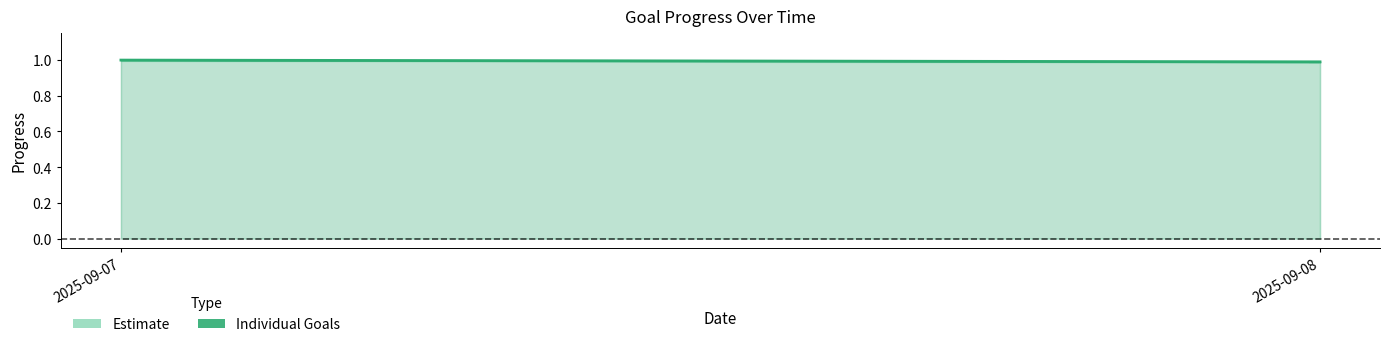

At which category does the chart reach its peak across all series?

2025-09-07